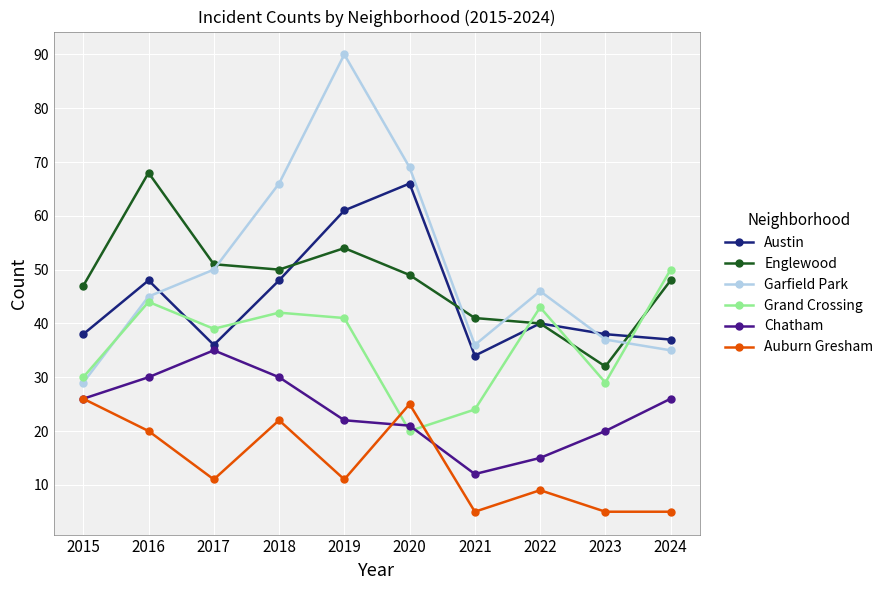

At which label does Englewood first exceed 49?

2016